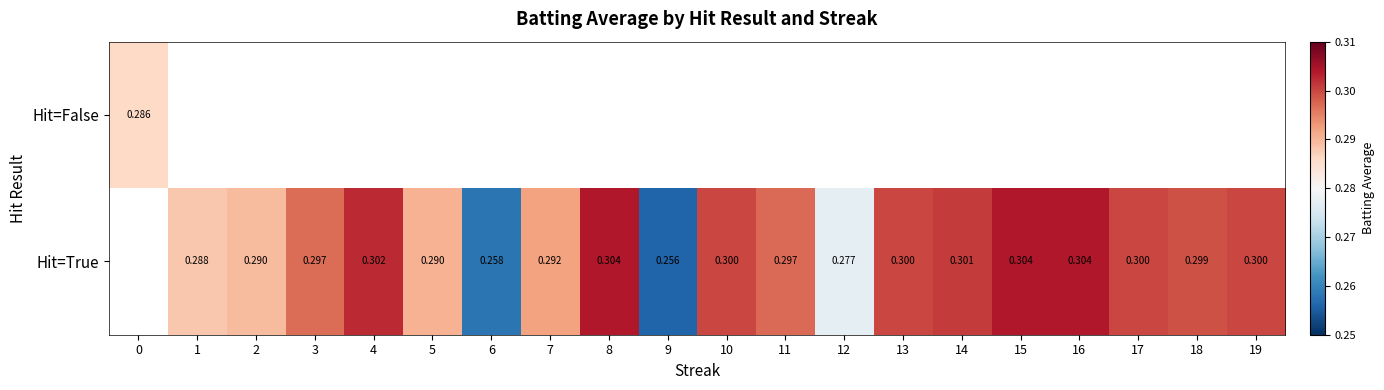

Is the value of Hit=False at 0 greater than the value of Hit=True at 15?

No